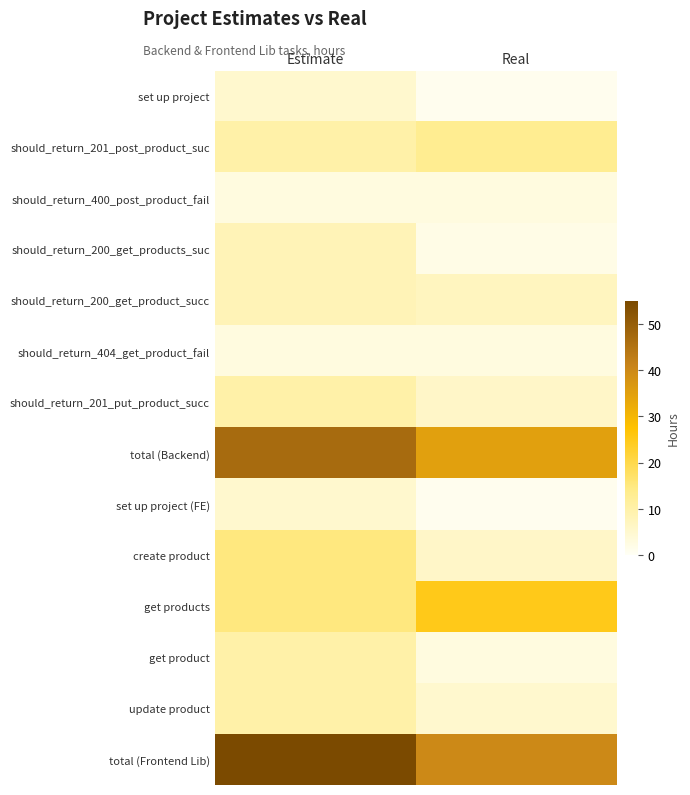

Which series has the largest total across all categories?

total (Frontend Lib)